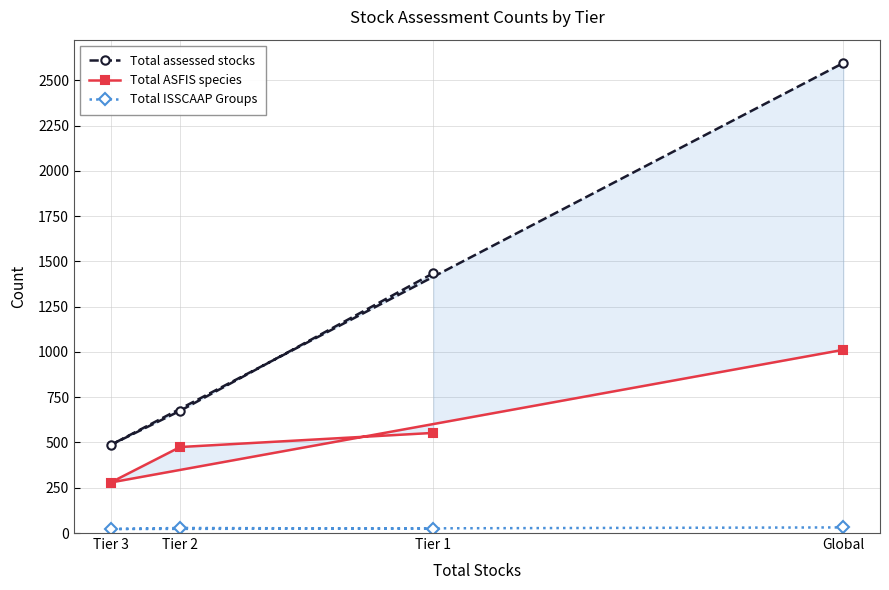

The Total ISSCAAP Groups series shows 15 at Tier 1. True or false?

False